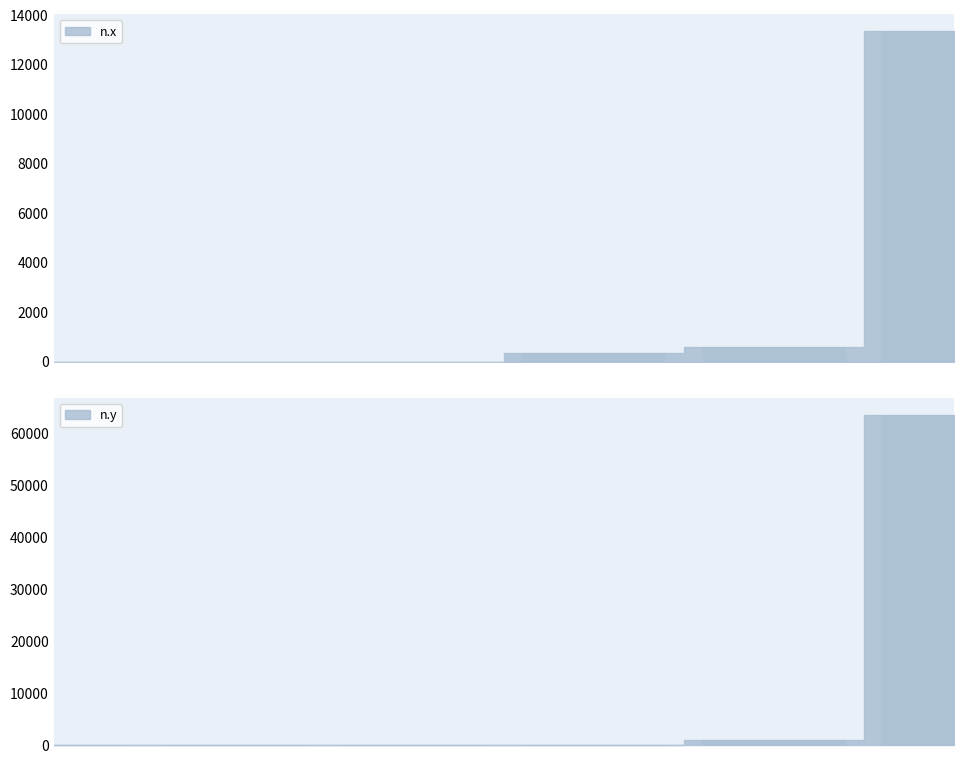

How many bars are there in total?

12